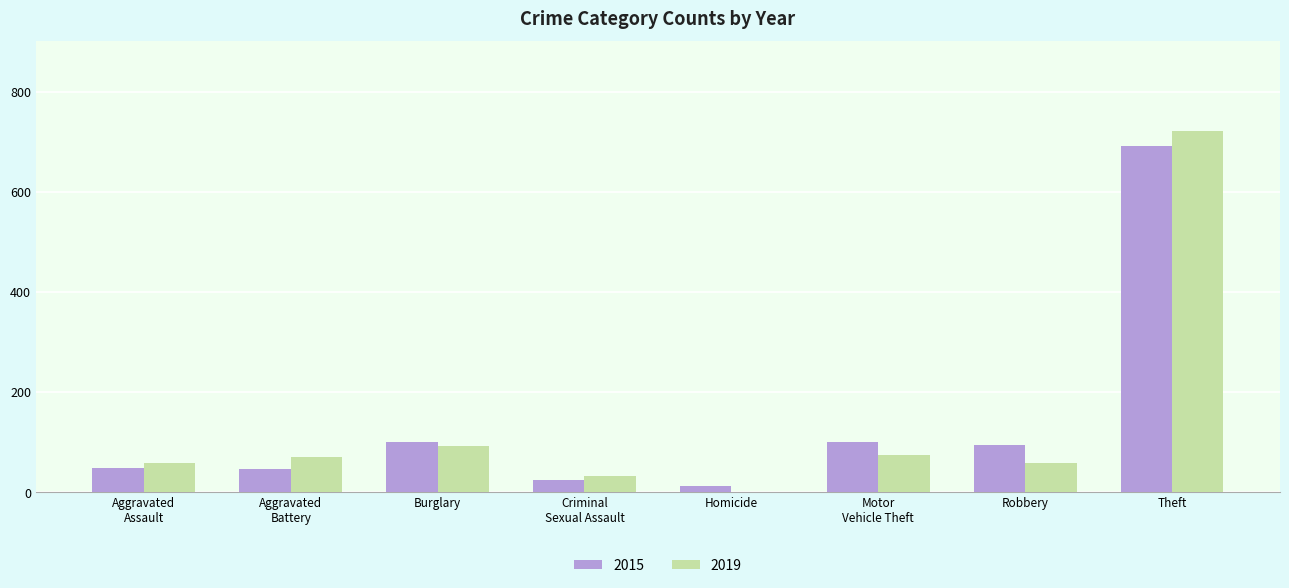

How many positive values does the 2019 series have?

7